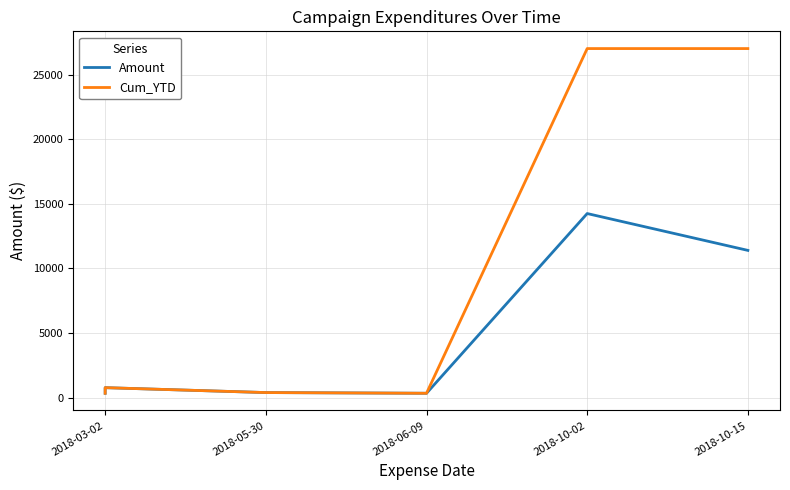

Count the number of categories in the chart.

6